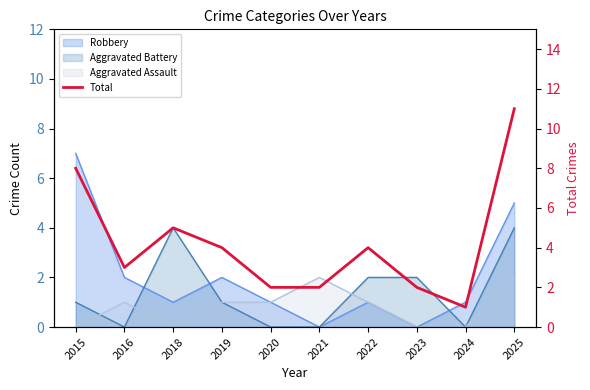

Which label corresponds to the smallest value in the chart?

2024